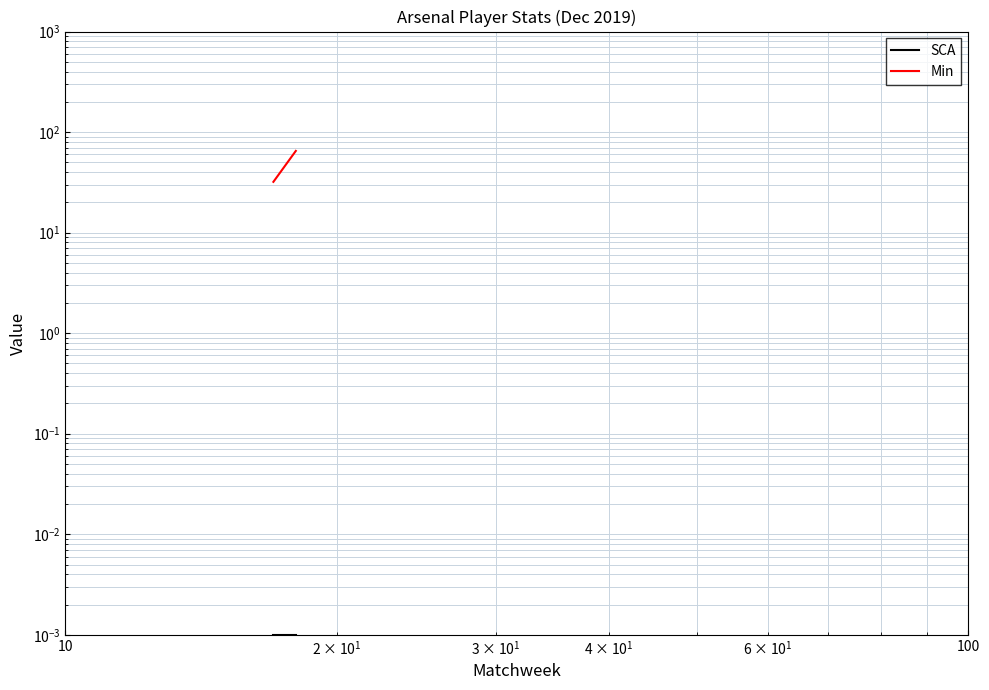

Rank the series at 10 from highest to lowest value.

Min, SCA